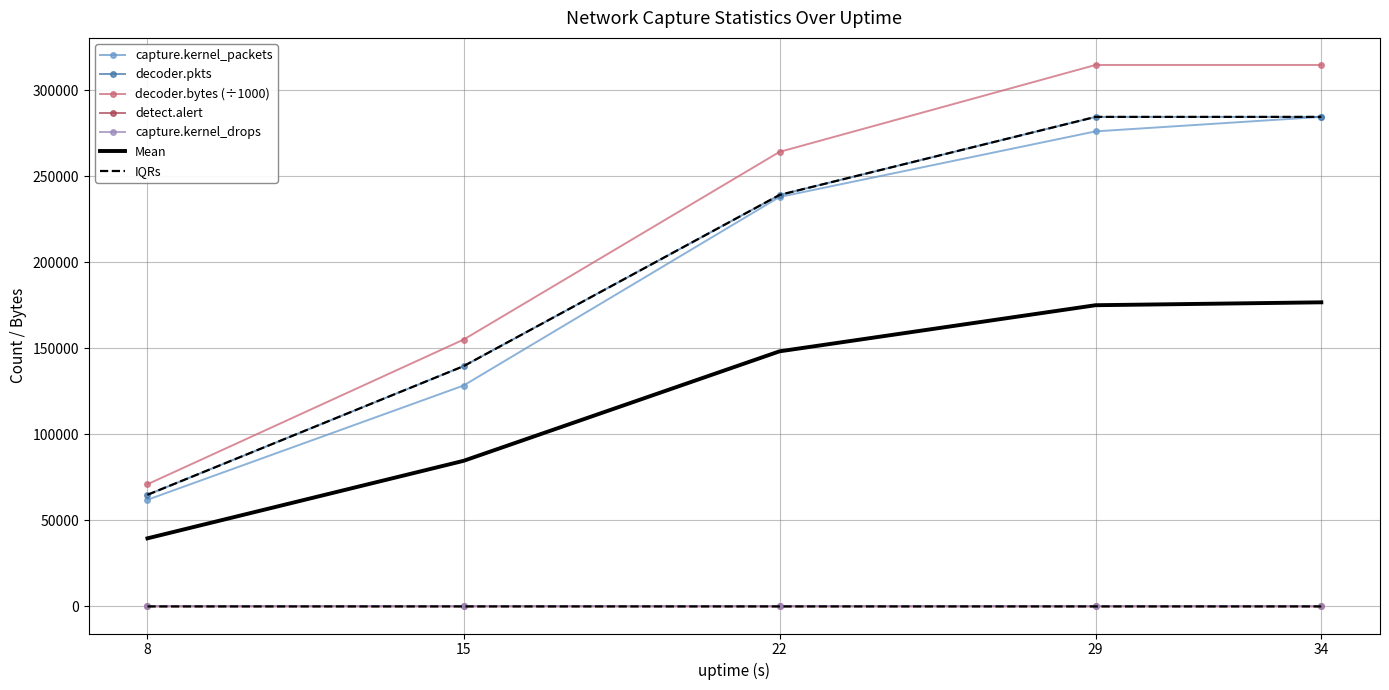

What is the value of the decoder.pkts point at the 3rd from the left?

239050.0